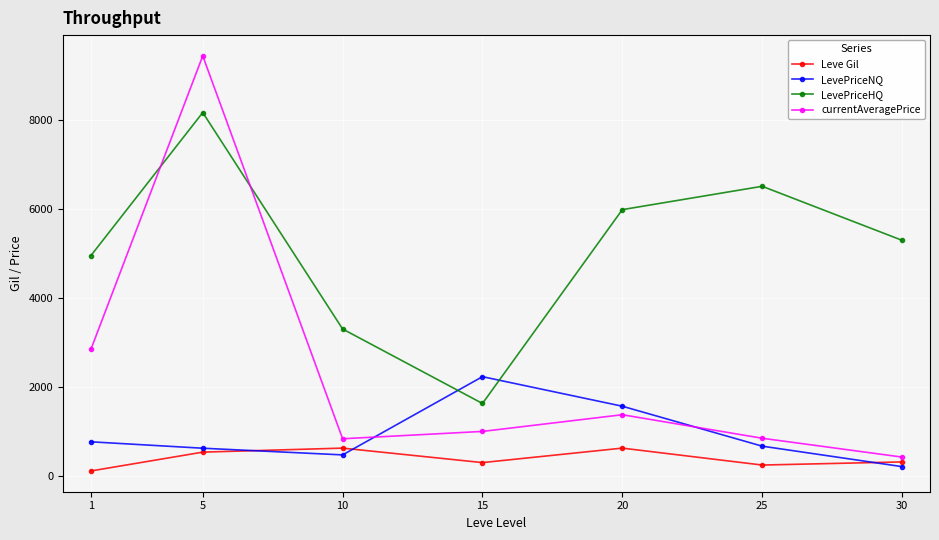

Read the currentAveragePrice value at 10.

835.0